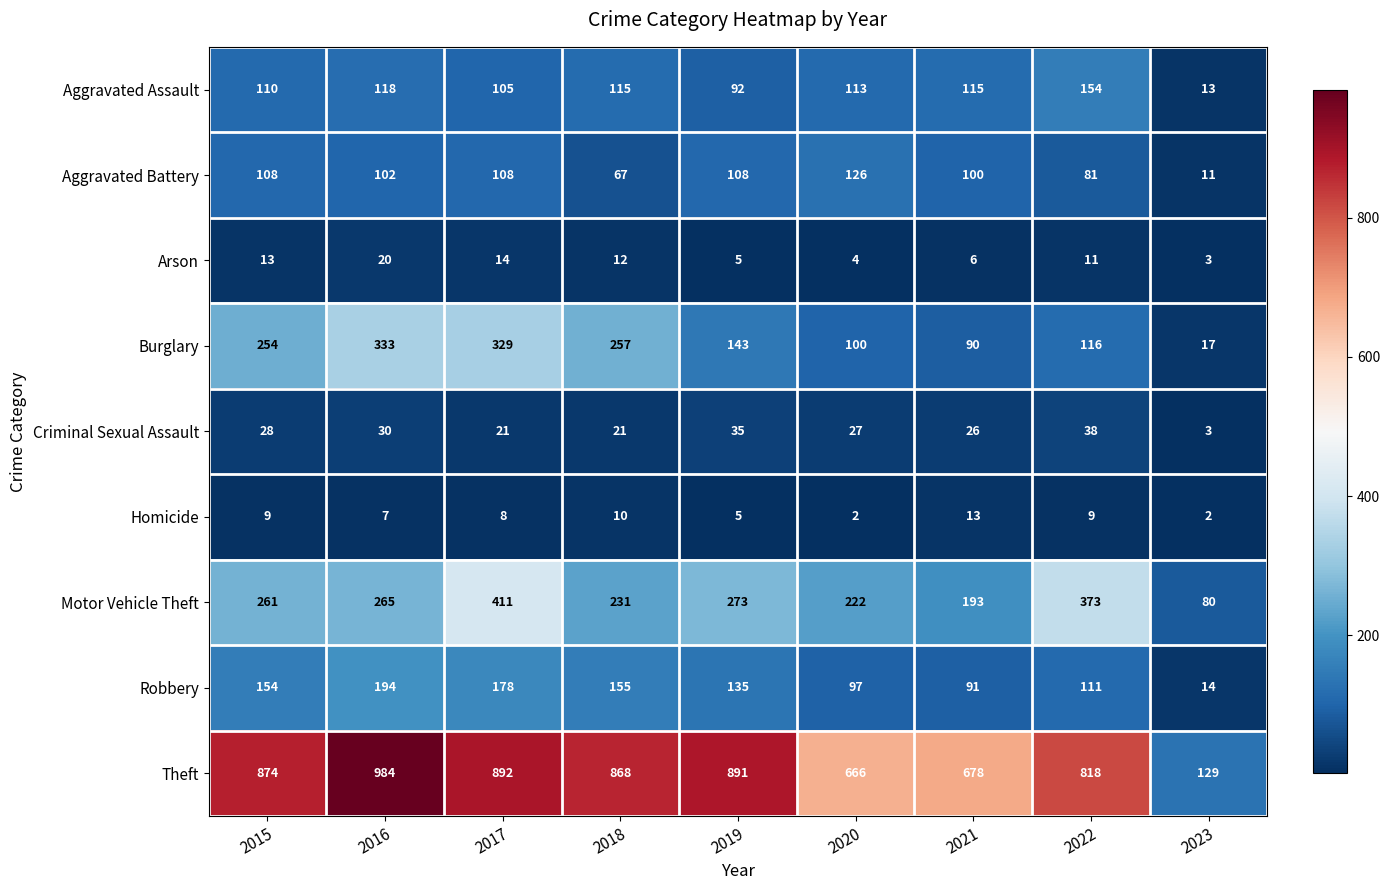

What is the sum of the Criminal Sexual Assault values at 2021 and 2017?

47